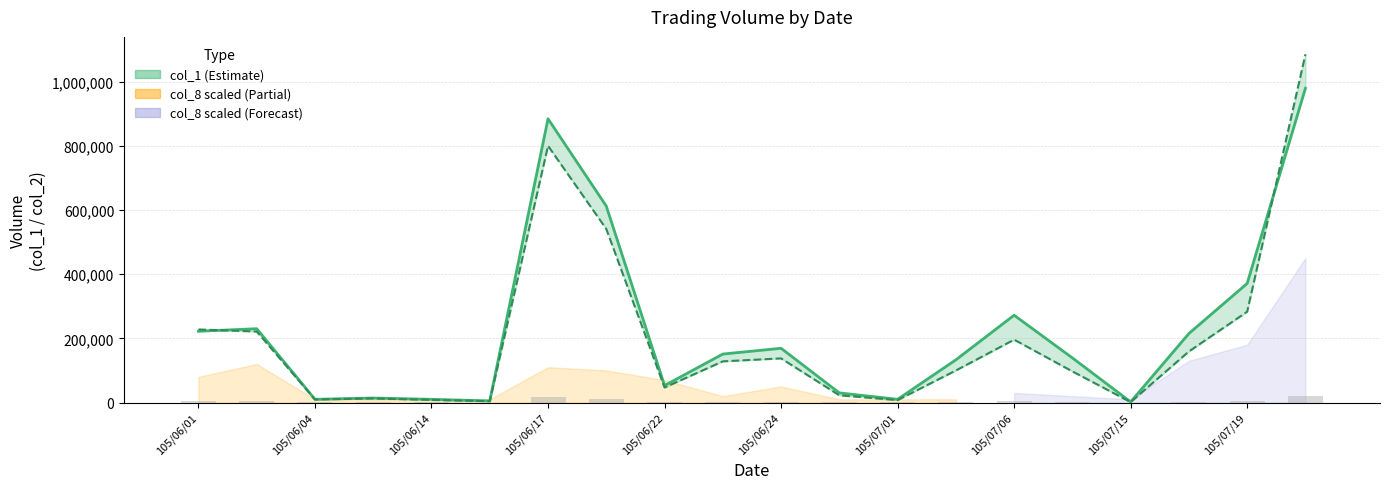

How many series are shown in this chart?

3